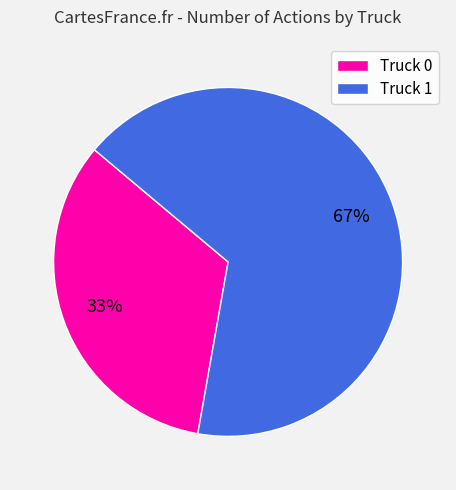

Which category has the smallest portion of the pie?

Truck 0